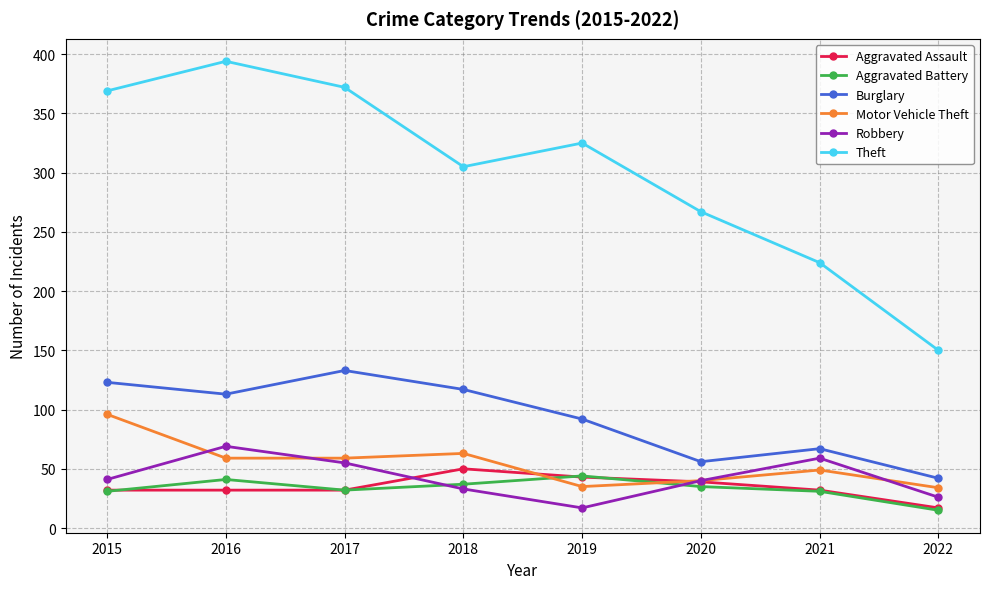

What is the maximum value shown in the chart?

394